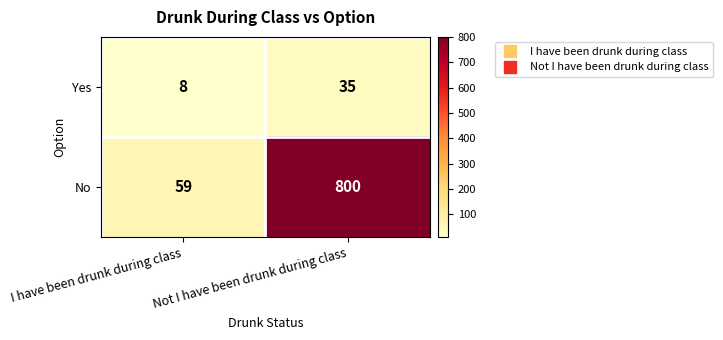

List the series in order of their peak value, highest first.

No, Yes